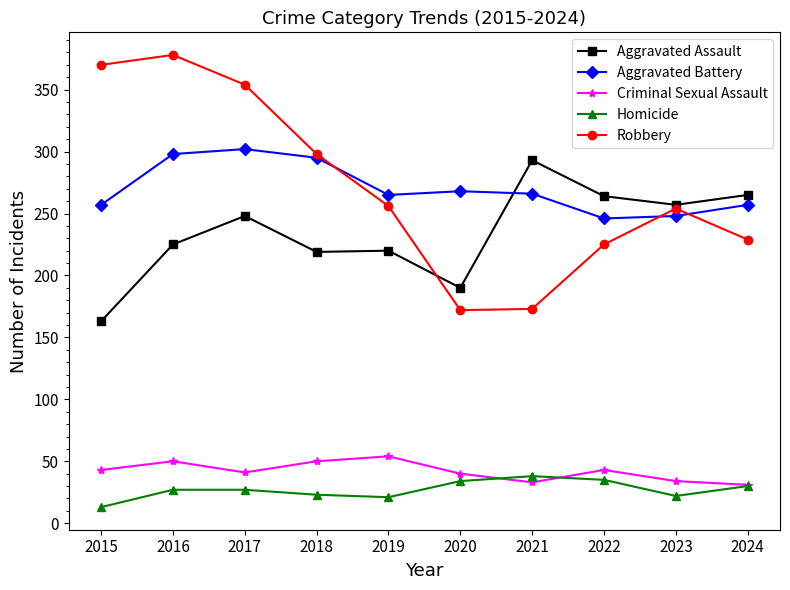

What value does the Robbery series have at 2020, to the nearest 5?

170